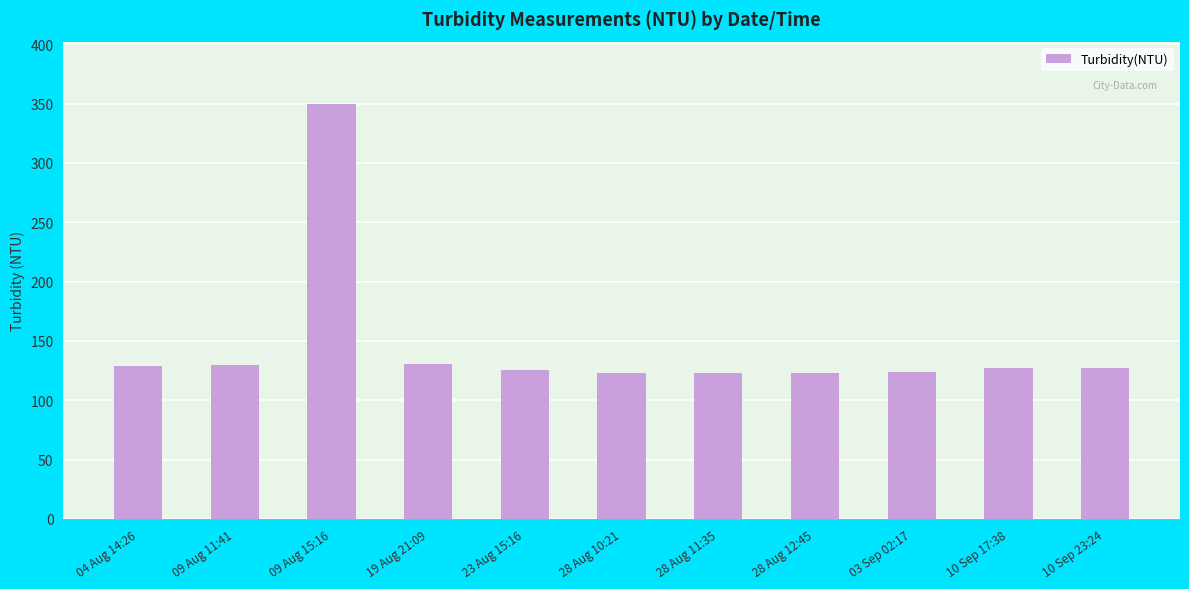

How many bars are there in total?

11